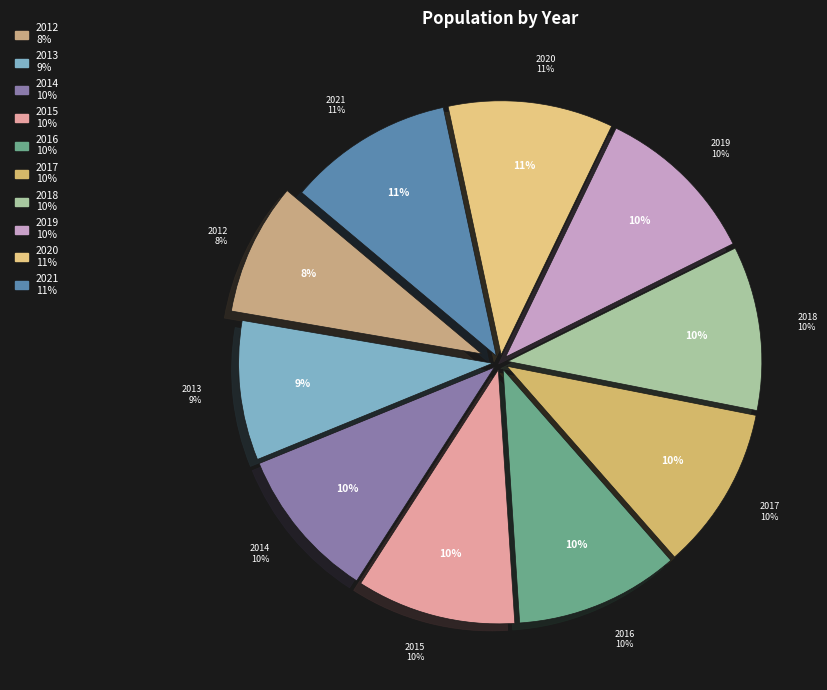

Is it true that 2020 is 11% of the pie?

True